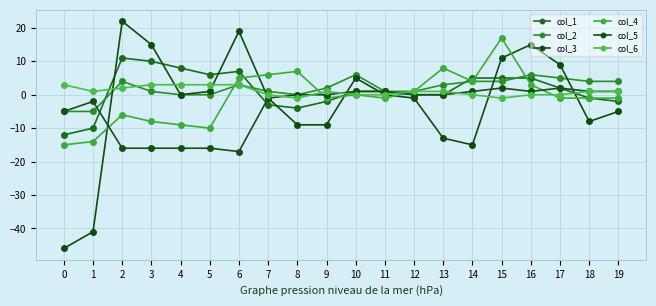

Which series has the largest total across all categories?

col_2